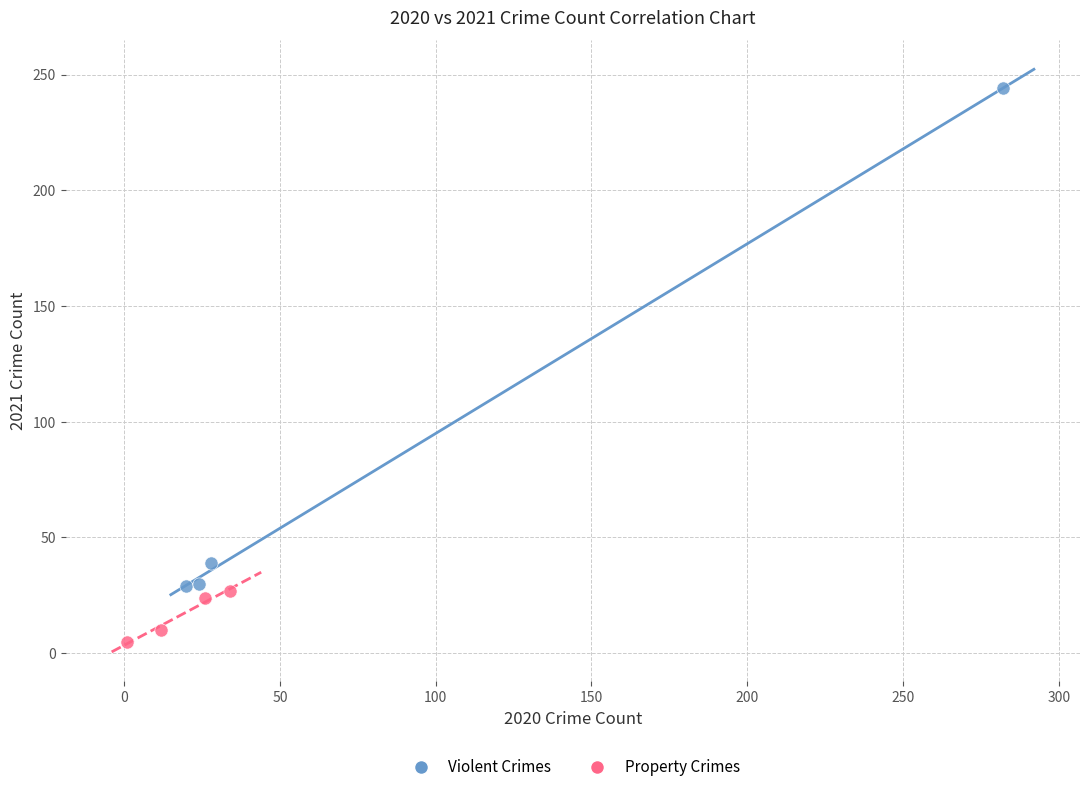

Which series reaches the maximum Y coordinate?

Violent Crimes